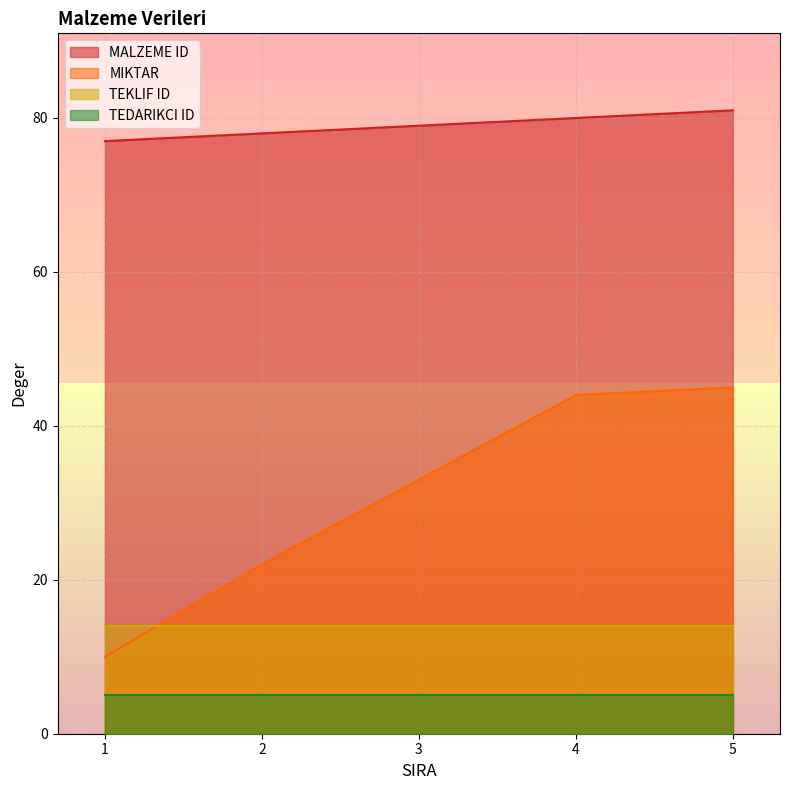

At which label is MIKTAR closest to 27?

2